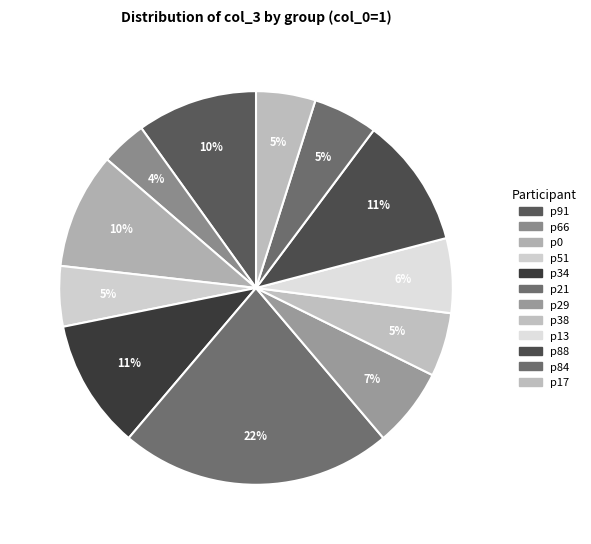

Do p17 and p34 together represent more than half of the pie?

No